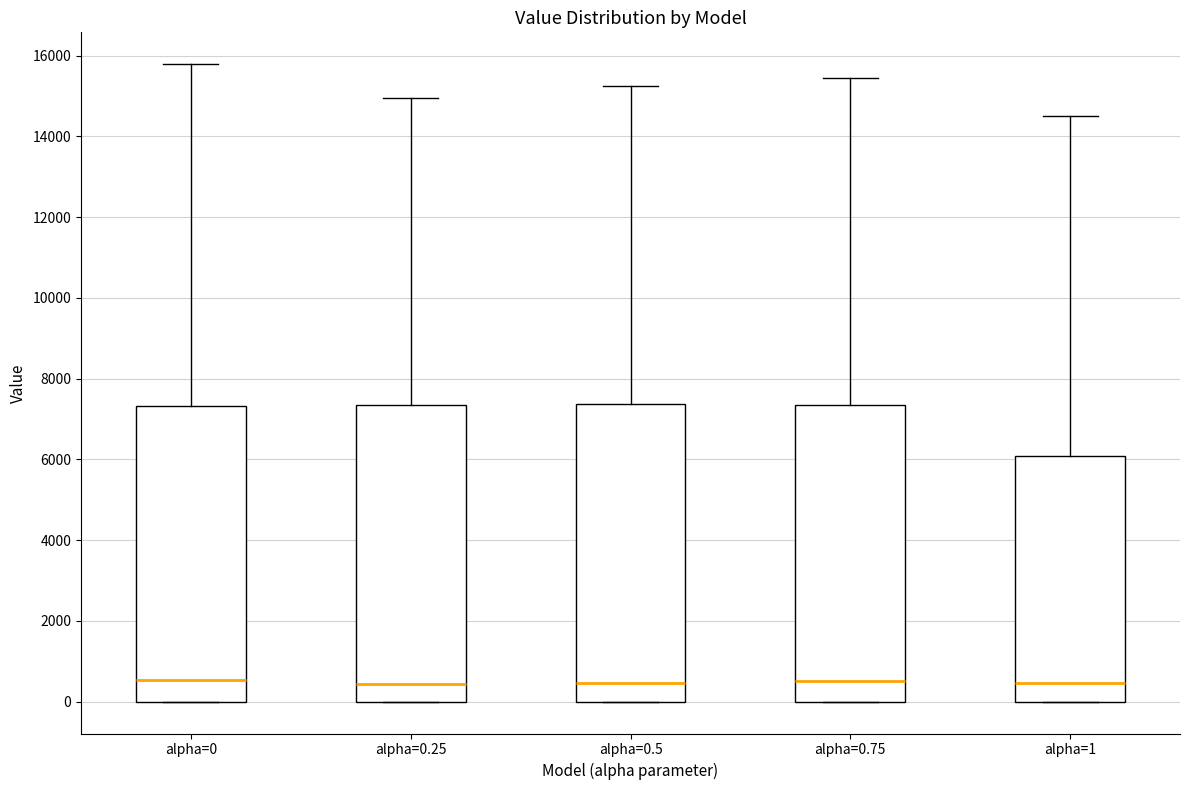

Where is the lower edge of the box for alpha=0.25 on the y-axis? The values are not printed on the chart, so give them approximately, as read against the axis.

0